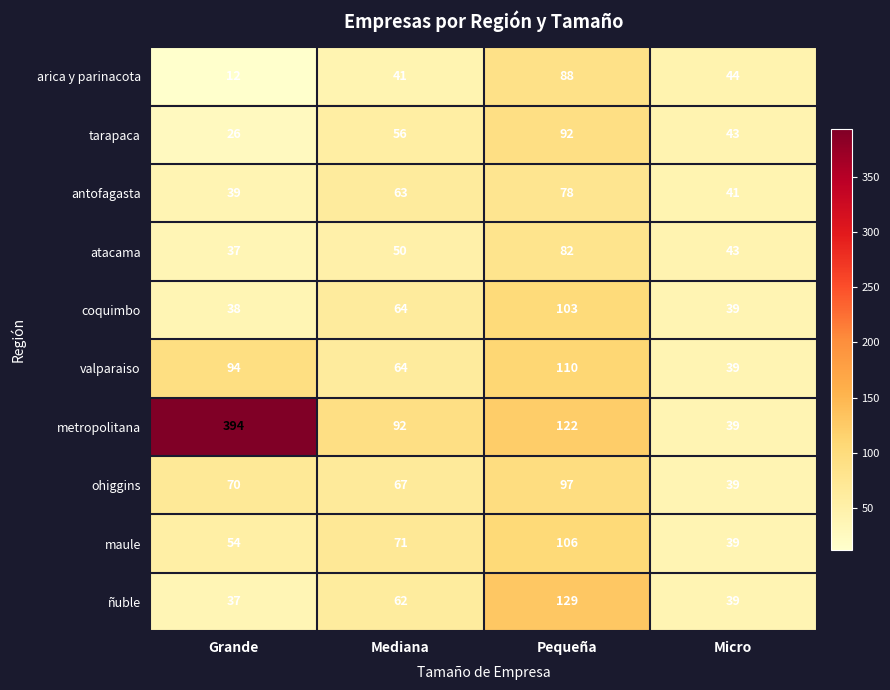

What is the minimum value shown in the chart?

12